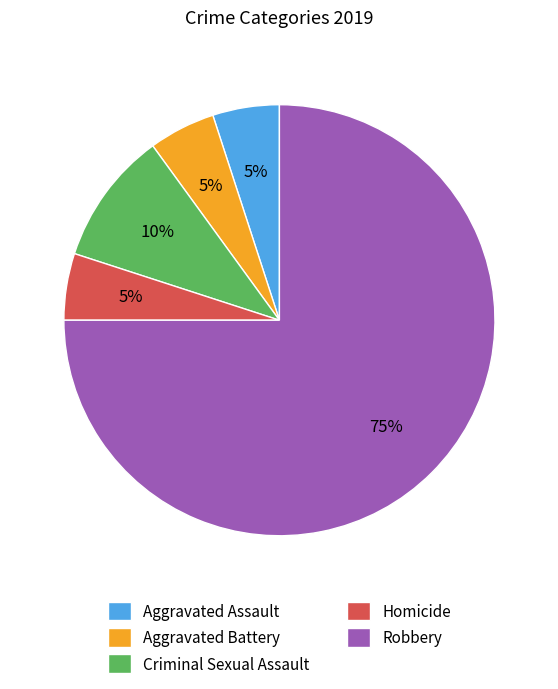

To the nearest percent, what is the difference between the largest and smallest slice percentages?

70%